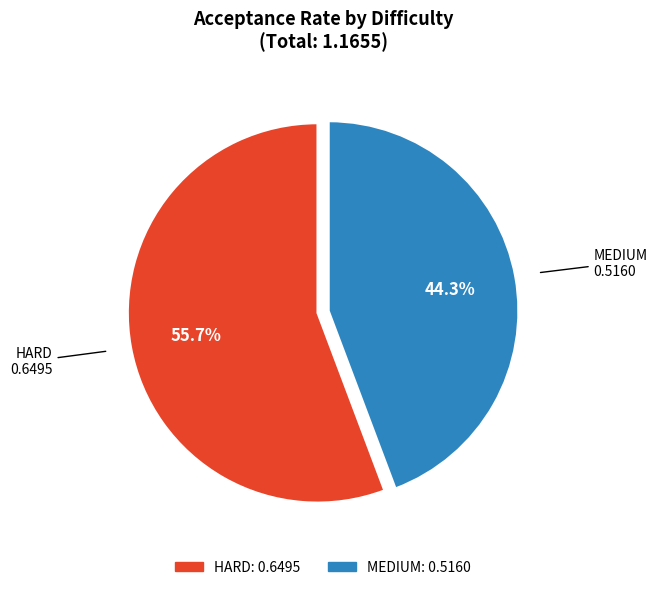

True or false: HARD accounts for 70% of the total.

False